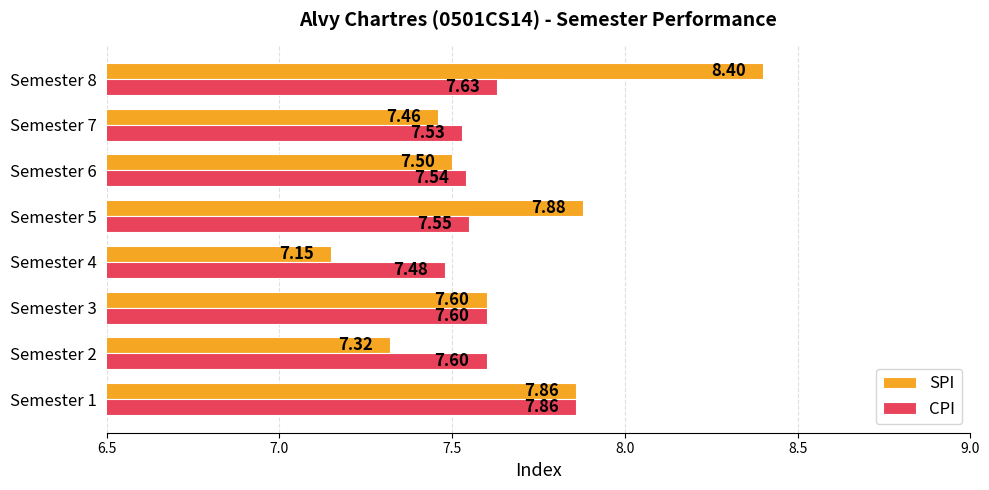

At which category does the chart reach its minimum across all series?

Semester 4